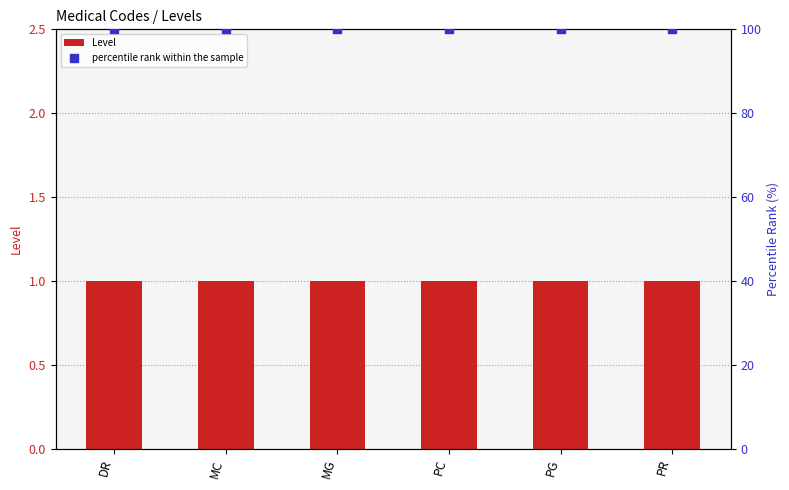

Which series has the largest total across all categories?

percentile rank within the sample